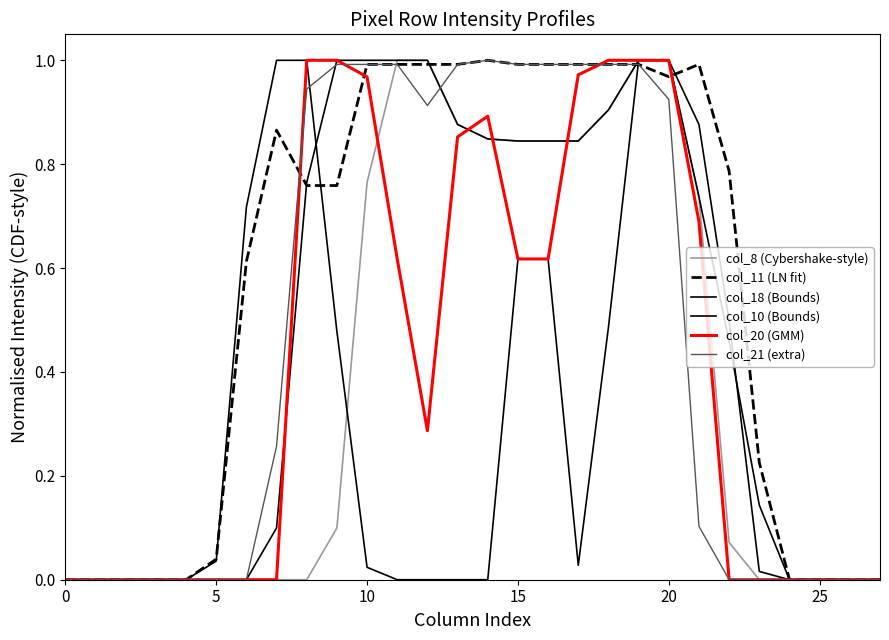

Is this an area chart (filled region under the line)?

No